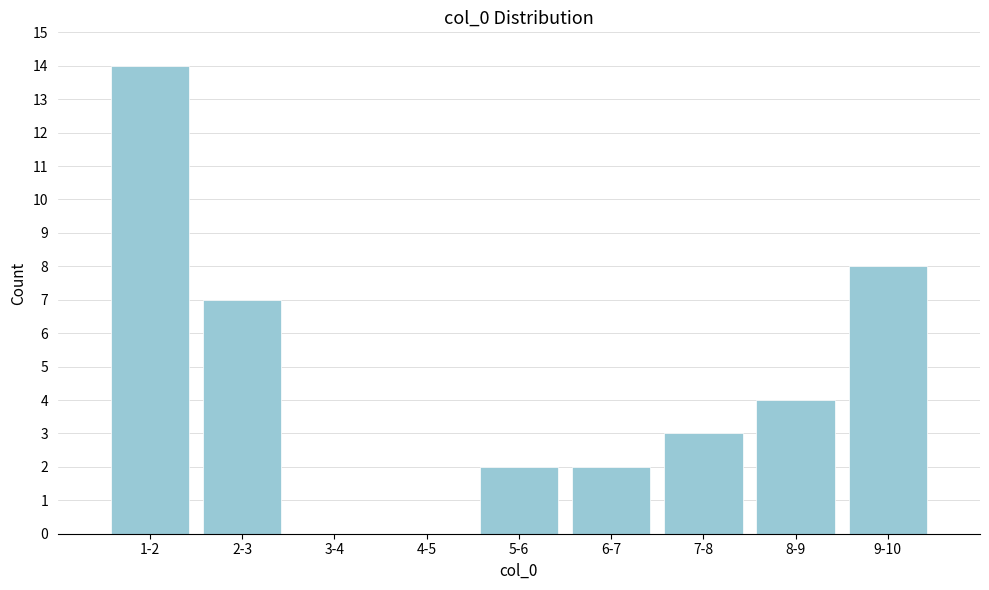

Reading left to right, list all the values displayed in this chart.

1-2=14	2-3=7	3-4=0	4-5=0	5-6=2	6-7=2	7-8=3	8-9=4	9-10=8